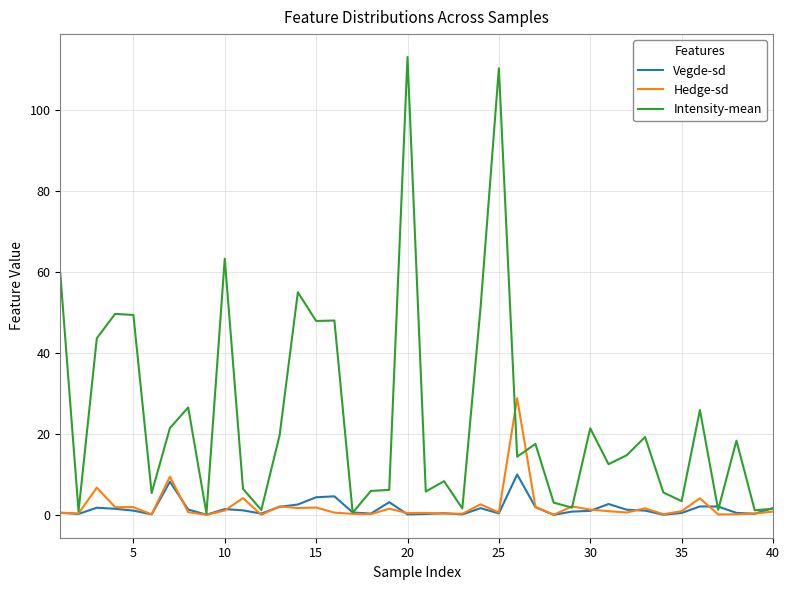

Count the number of categories in the chart.

40